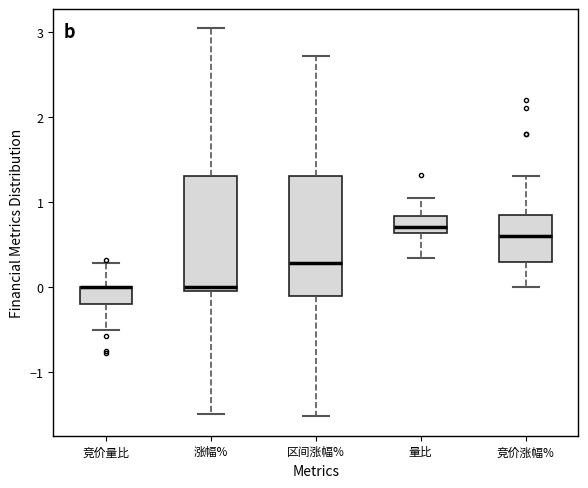

Reading left to right, transcribe this box plot: for each box, give where its median line is, the range the box spans, and where its two whiskers end, as read against the y-axis. The values are not printed on the chart, so give them approximately, as read against the axis.

竞价量比: median 0.0 (drawn on the box's upper edge), box -0.2 to 0.0, whiskers -0.5 to 0.3
涨幅%: median 0.0 (just above the box's lower edge), box 0.0 to 1.3, whiskers -1.5 to 3.0
区间涨幅%: median 0.3, box -0.1 to 1.3, whiskers -1.5 to 2.7
量比: median 0.7, box 0.6 to 0.8, whiskers 0.3 to 1.0
竞价涨幅%: median 0.6, box 0.3 to 0.9, whiskers 0.0 to 1.3